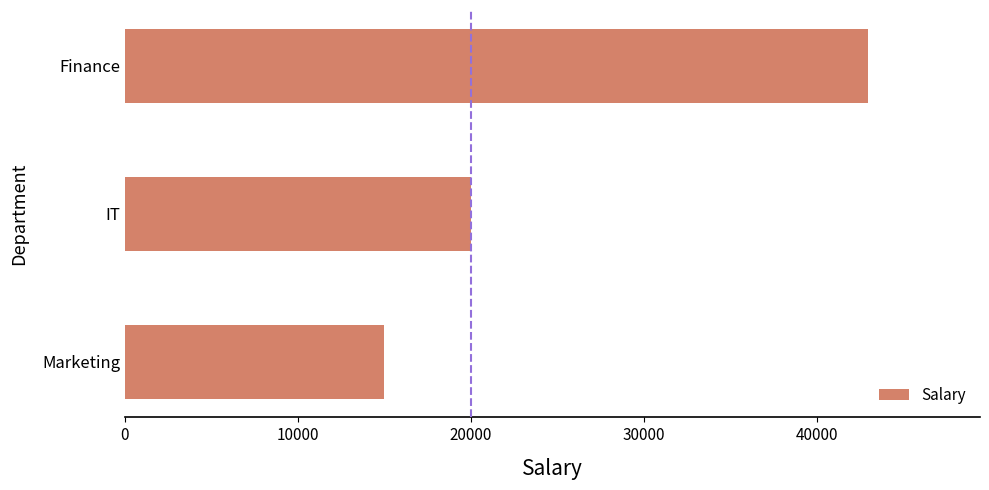

How many values are below 20000?

1